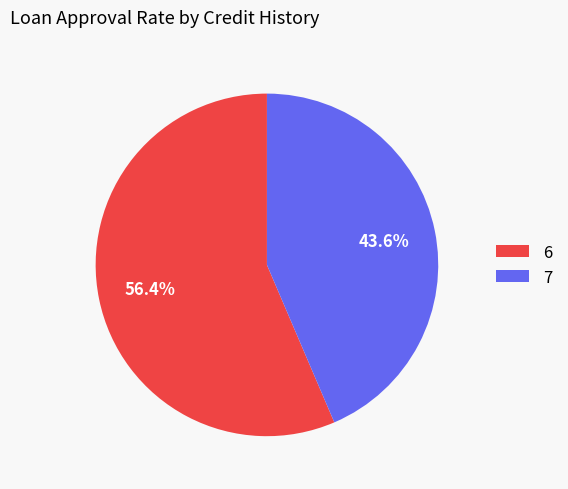

What is the ratio of the value at 7 to the value at 6?

0.8